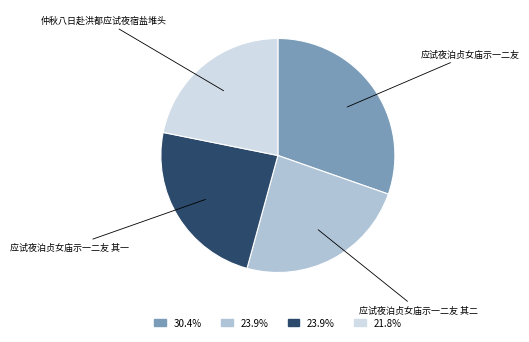

Is the sum of 仲秋八日赴洪都应试夜宿盐堆头 and 应试夜泊贞女庙示一二友 其二 greater than half?

No